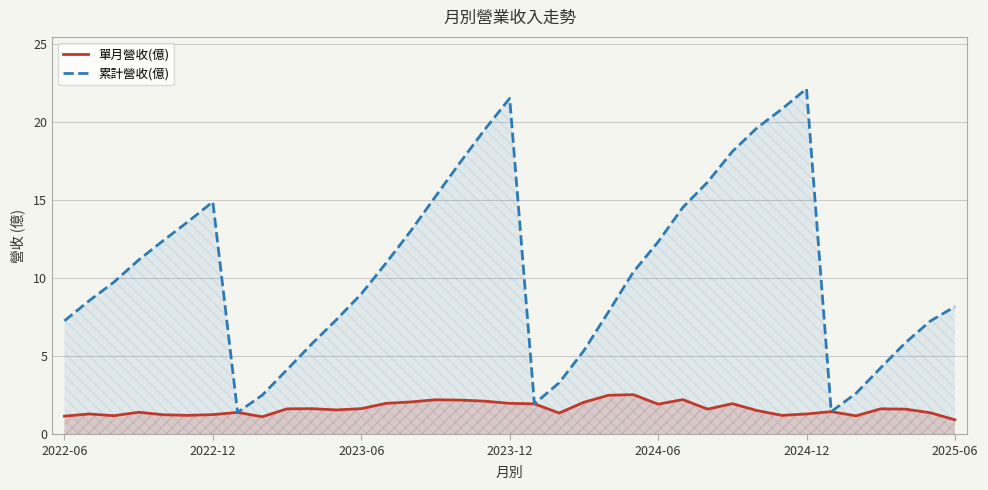

How many lines are shown in the chart?

2